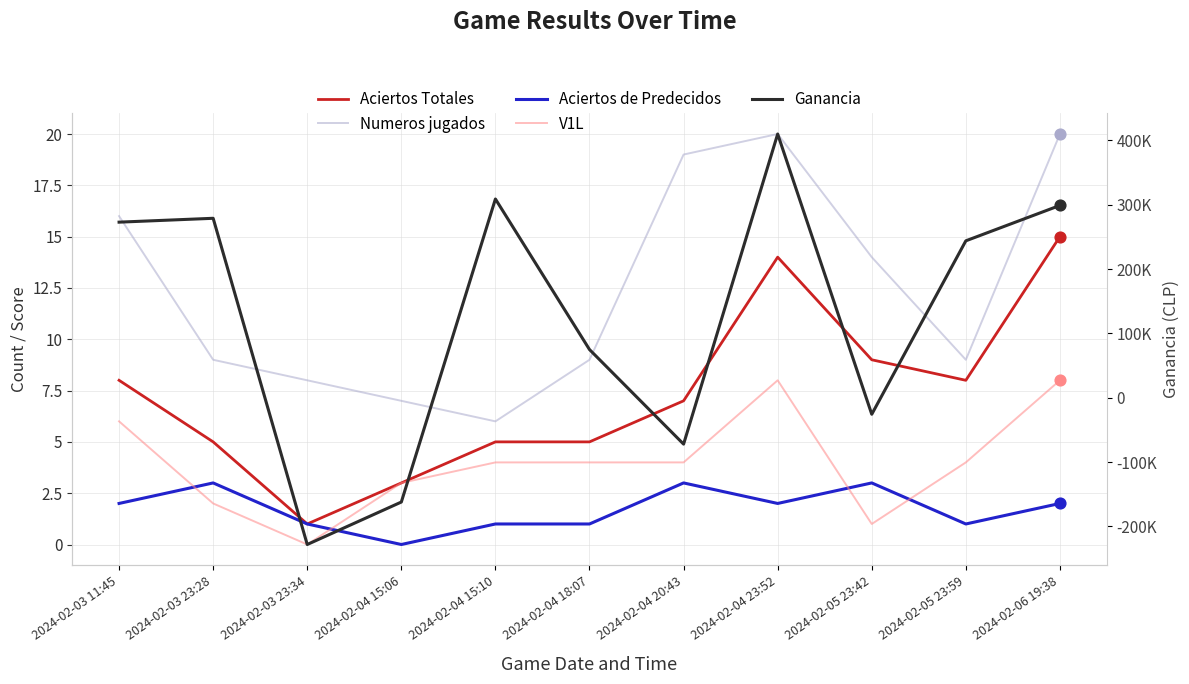

Which series has the widest spread of Y values?

Ganancia